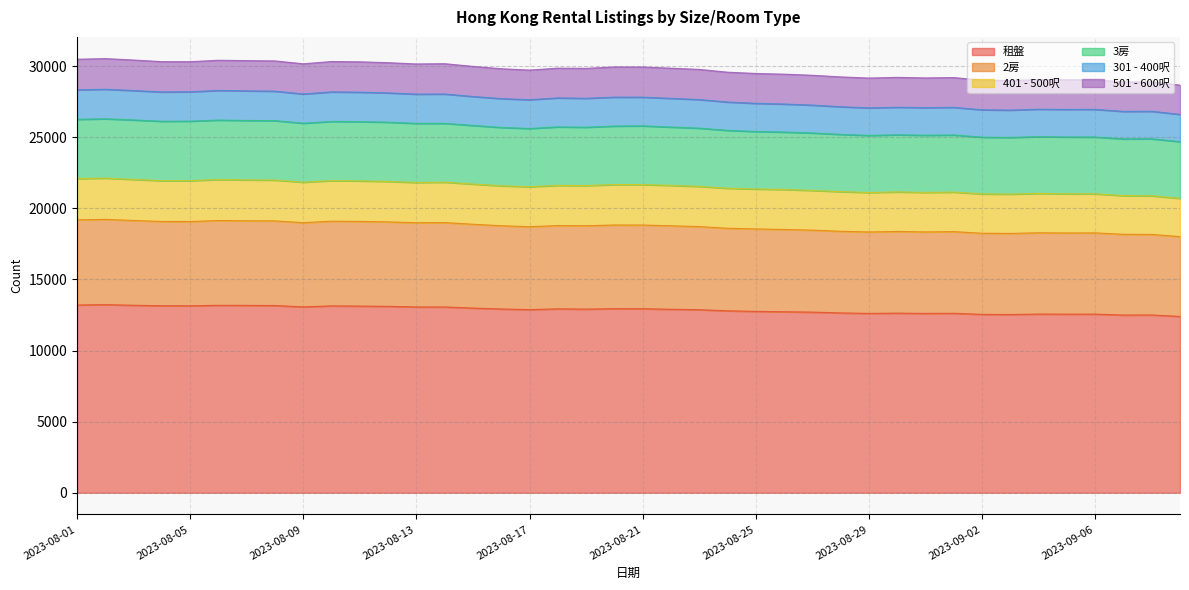

What is the lowest value of the 租盤 series?

12396